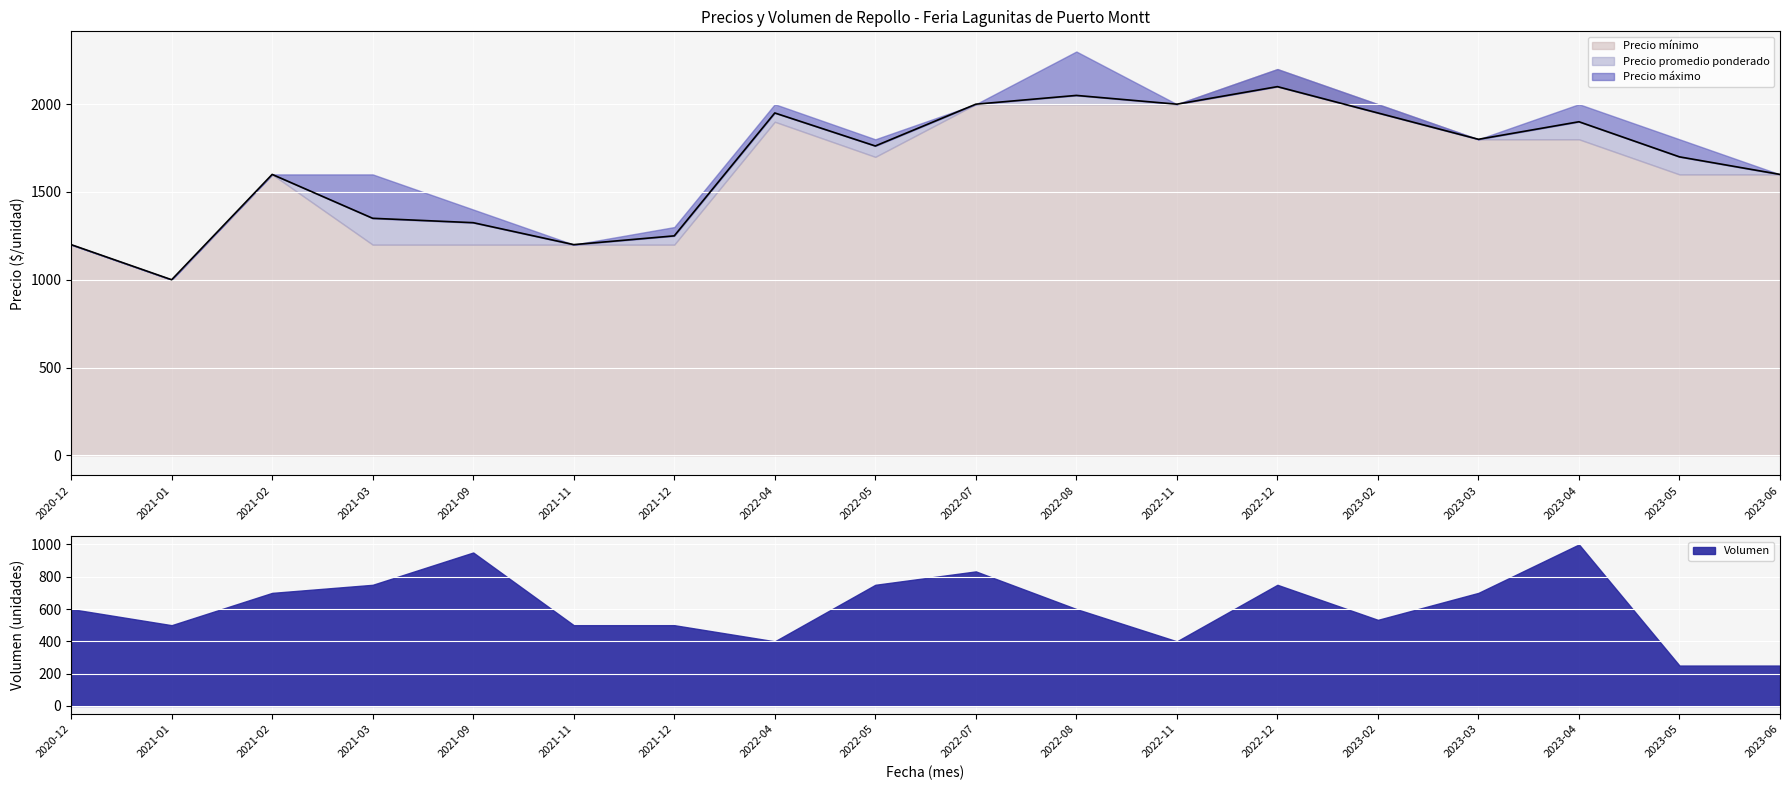

What are all the series names shown in the legend?

Precio minimo, Precio promedio ponderado, Precio maximo, Volumen